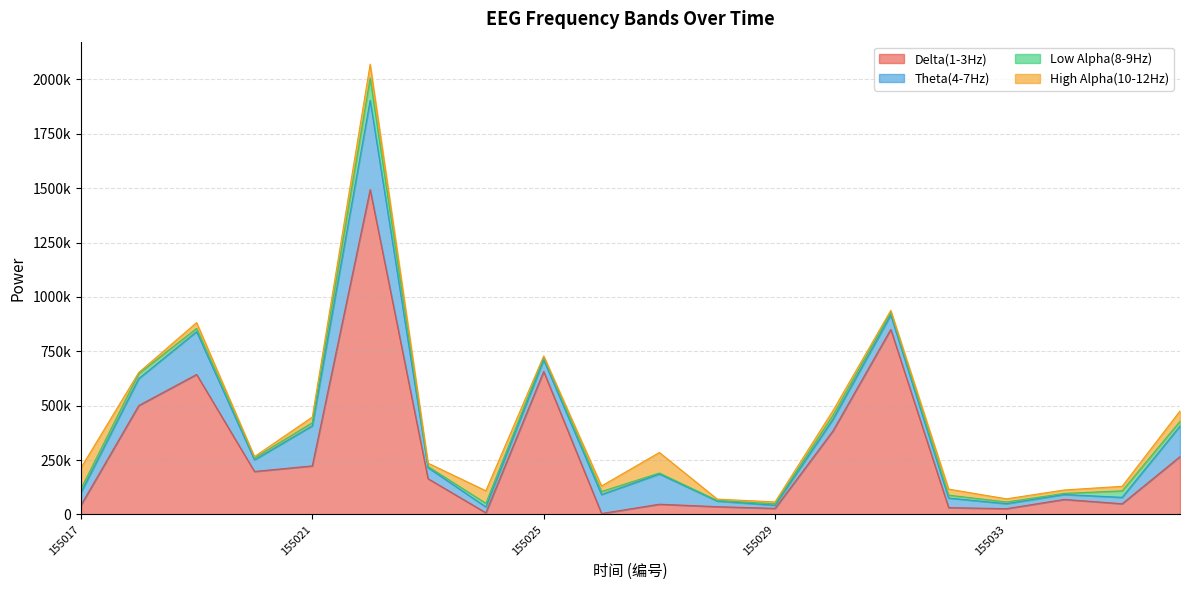

Where does the High Alpha(10-12Hz) series first go above 21638?

155017